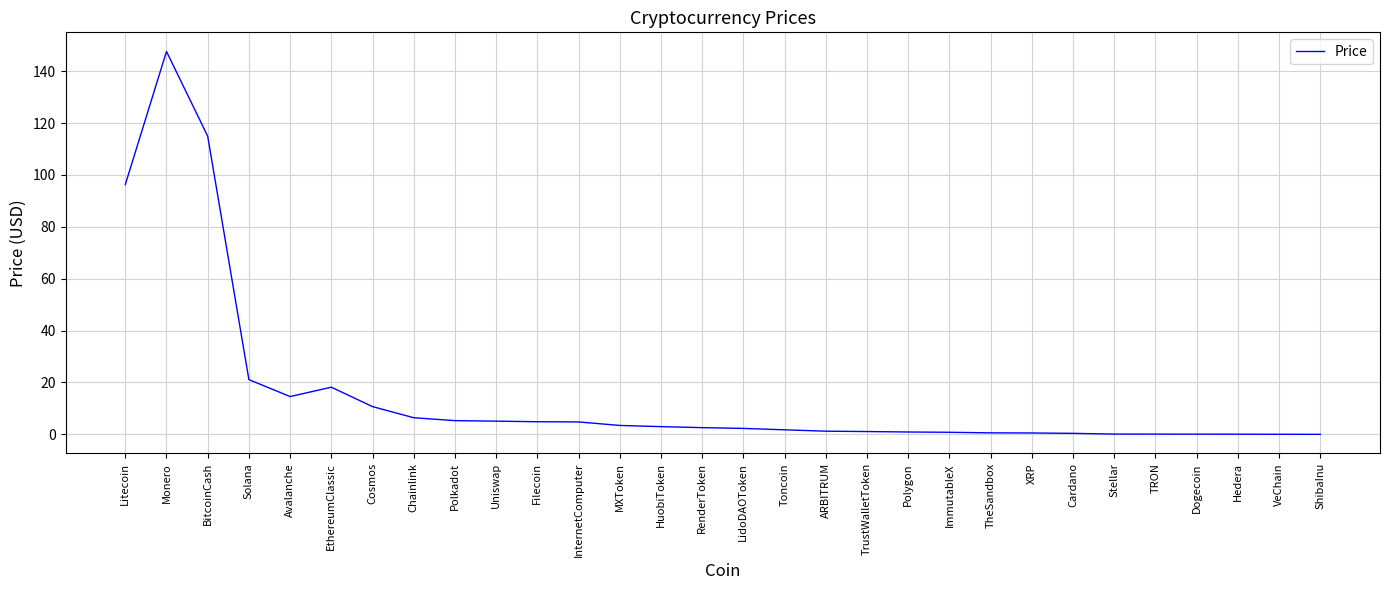

True or false: the data shows 5.3 at Polkadot.

True